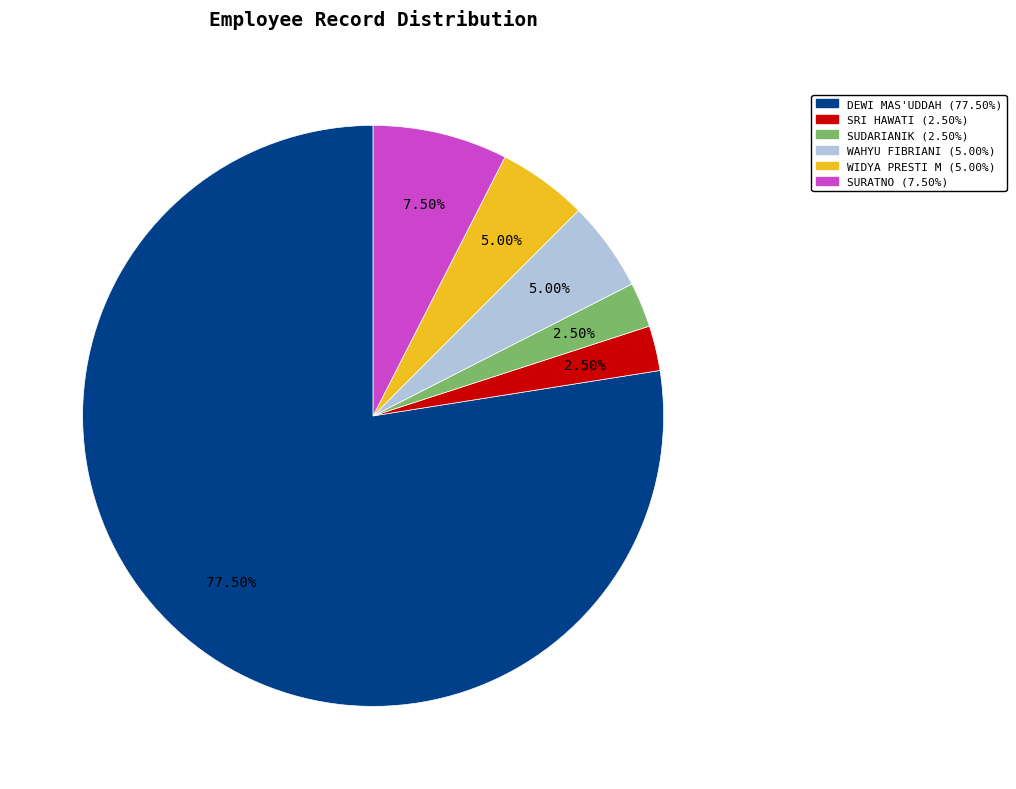

To the nearest percent, what is the combined percentage of SURATNO and SUDARIANIK?

10%